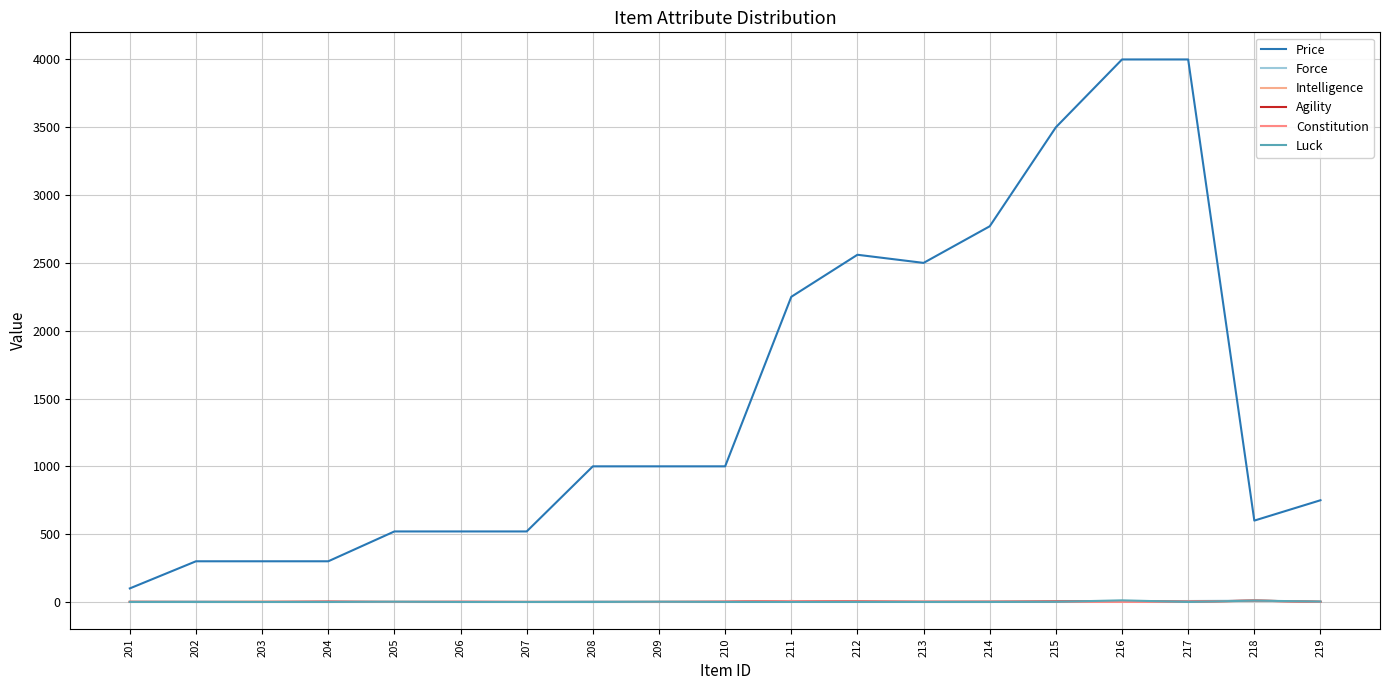

Is this an area chart (filled region under the line)?

No